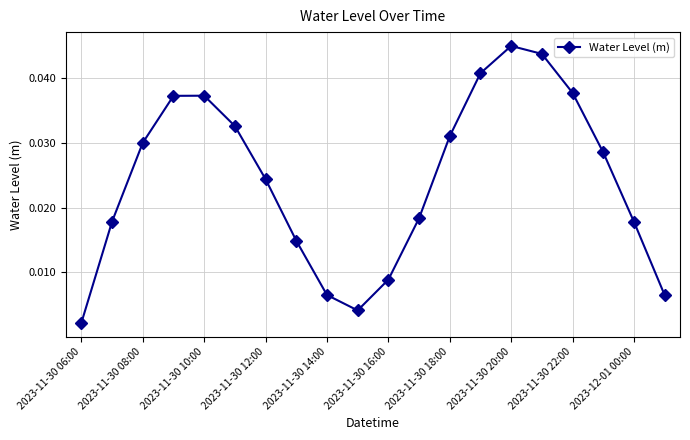

True or false: there are more than 0 points higher than both neighbors.

True